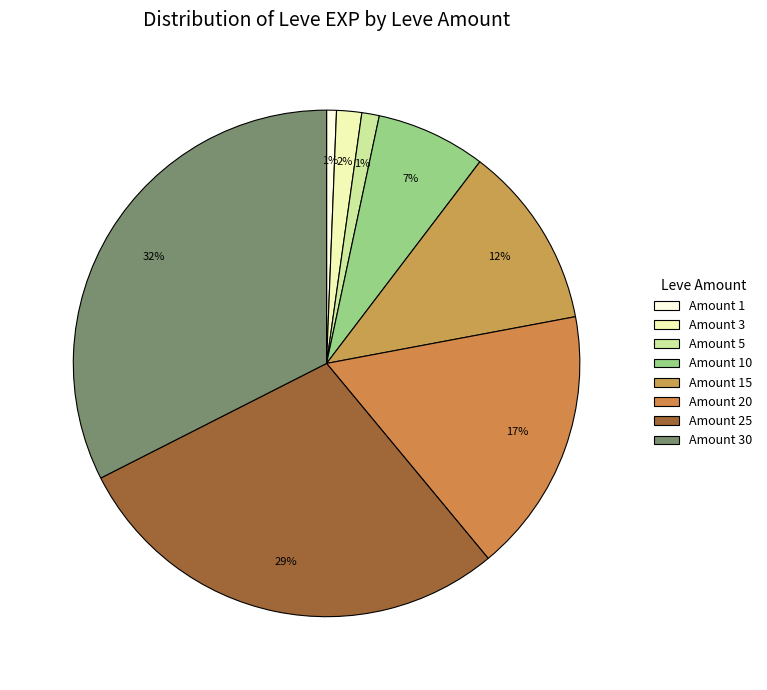

Is there any slice that represents more than half of the pie?

No